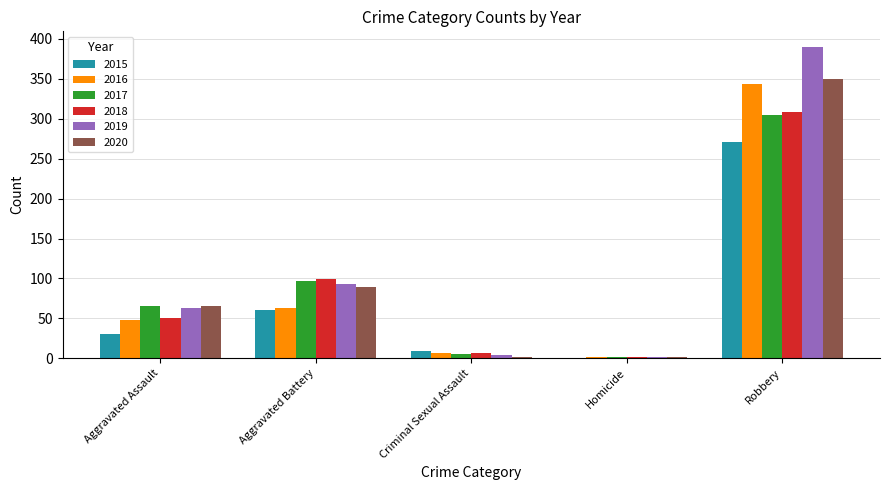

The 2019 series shows 27 at Aggravated Battery. True or false?

False